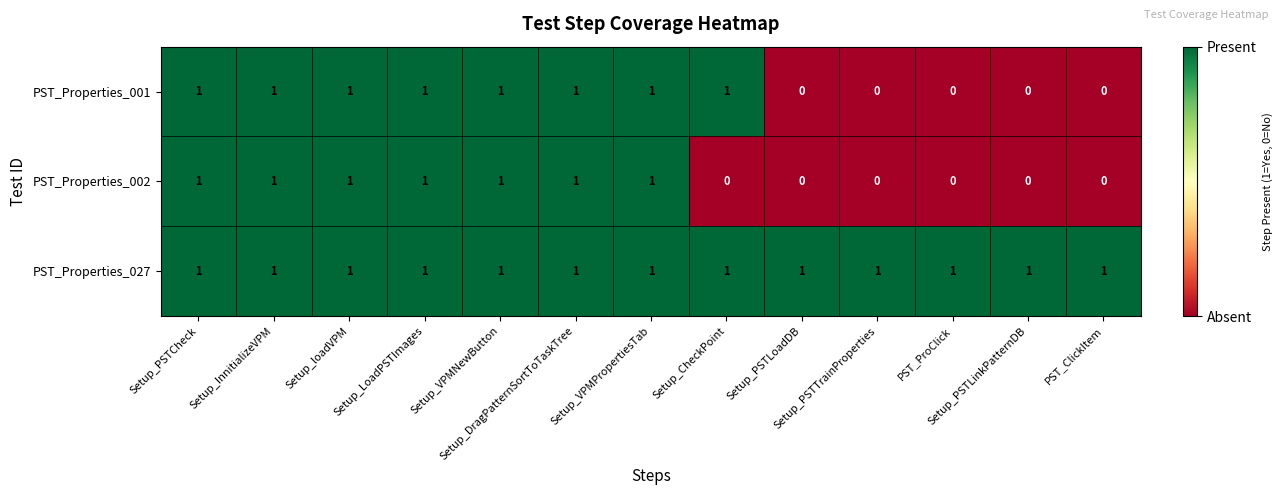

List the series in order of their overall mean, highest first.

PST_Properties_027, PST_Properties_001, PST_Properties_002